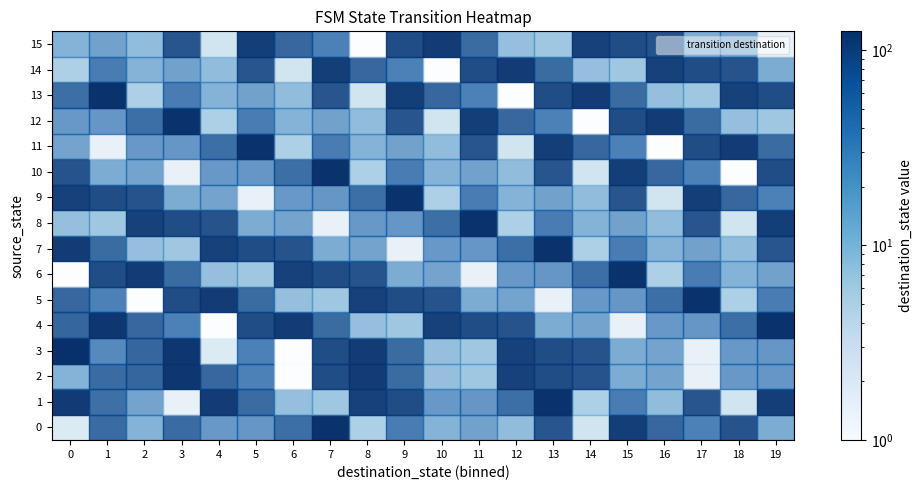

What is the spread (max minus min) of values at 10?

115